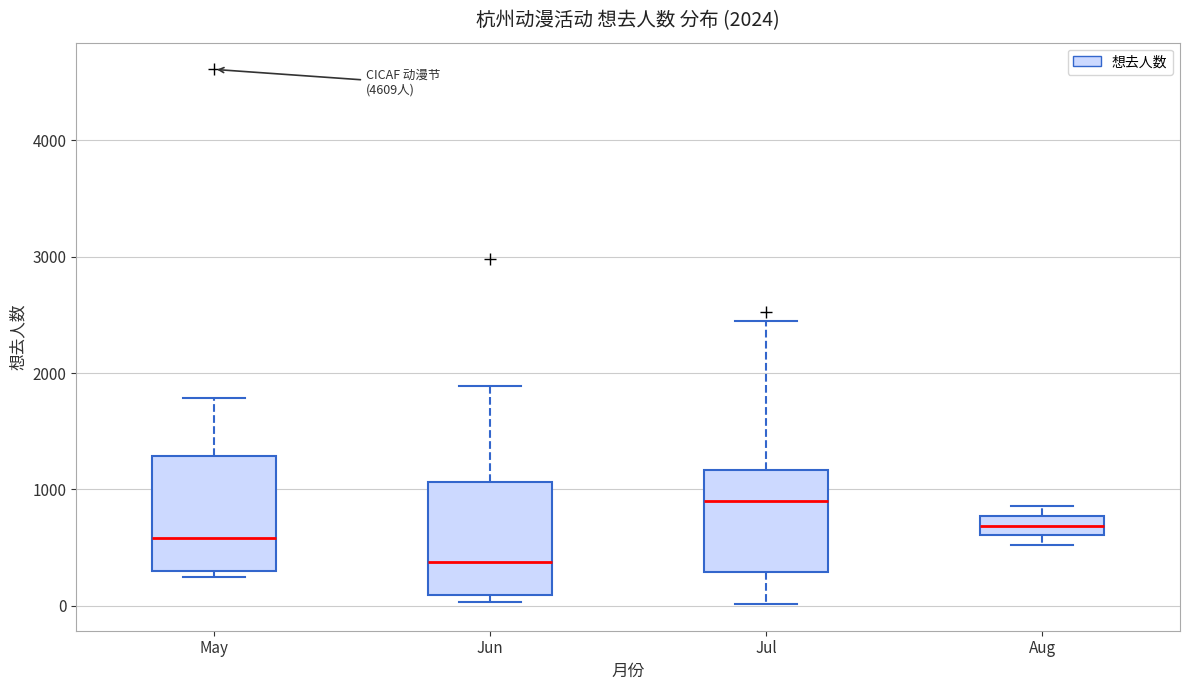

Which box has the lowest median line?

Jun